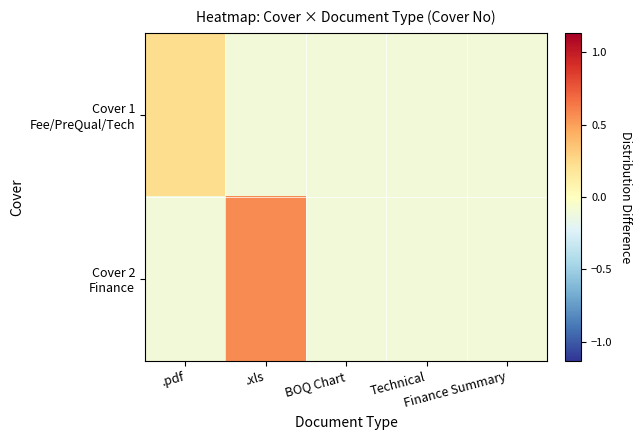

How many series are shown in this chart?

2